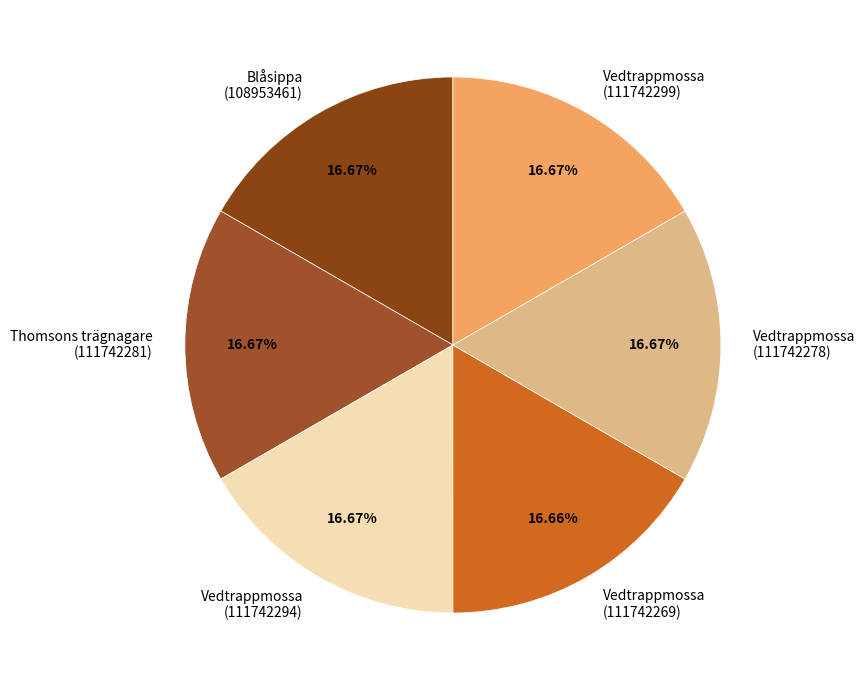

What is the ratio of the value at Vedtrappmossa (111742294) to the value at Vedtrappmossa (111742278)?

1.0